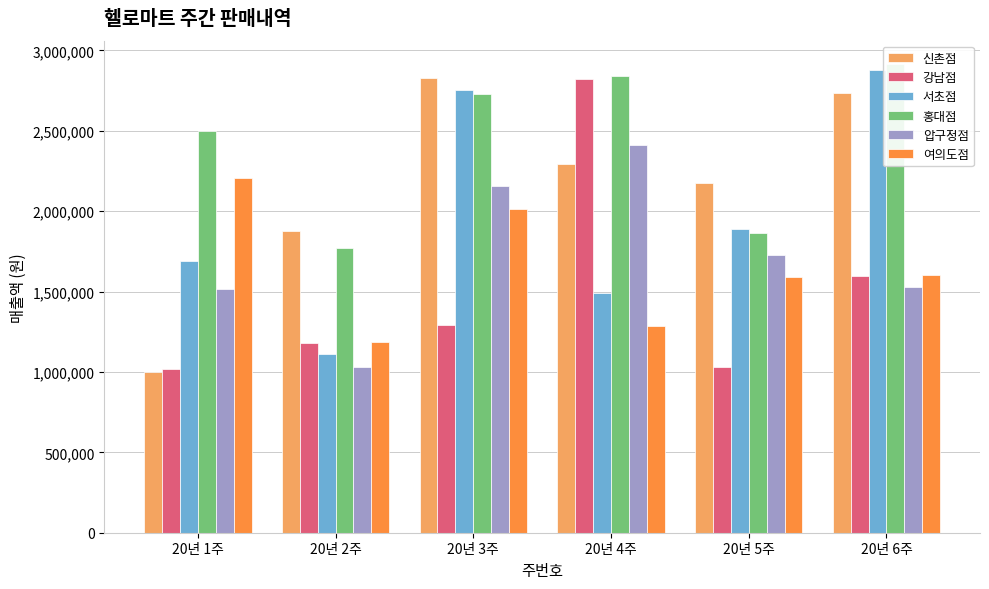

Is it true that 홍대점 equals 2726000 at 20년 3주?

True